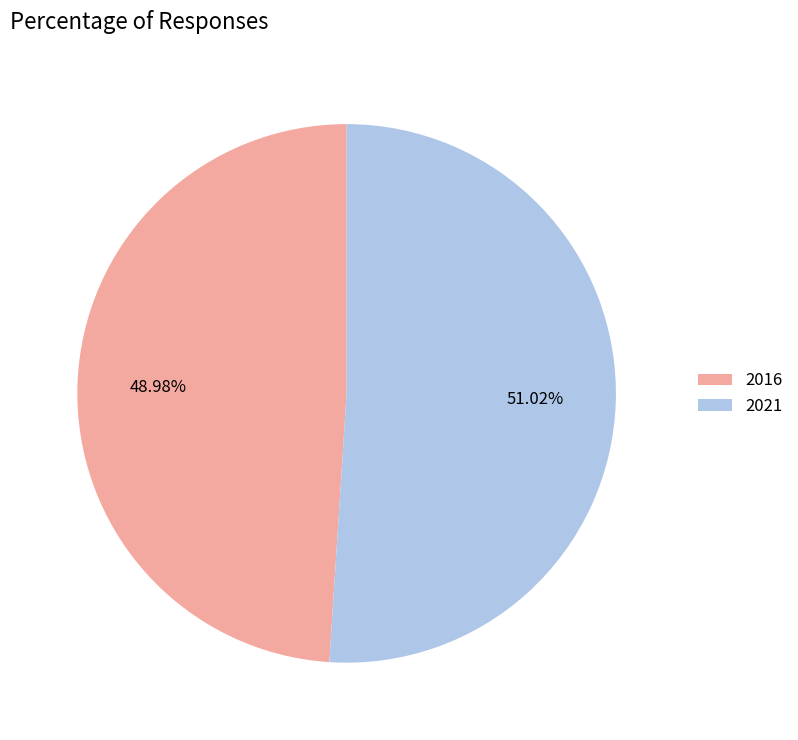

Between 2016 and 2021, which is larger?

2021